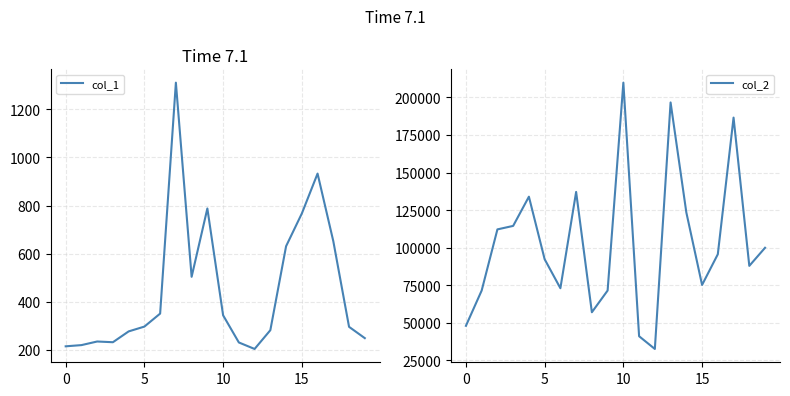

Which category has the lowest value across all series?

12